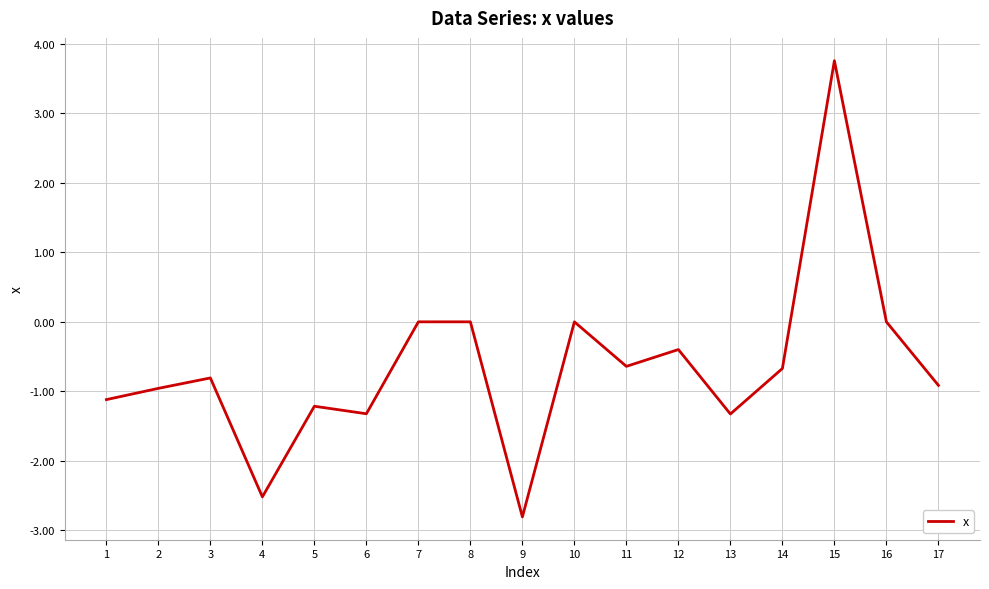

Reading right to left, transcribe all the data shown in this chart.

17=-0.9	16=0.0	15=3.8	14=-0.7	13=-1.3	12=-0.4	11=-0.6	10=0.0	9=-2.8	8=0.0	7=0.0	6=-1.3	5=-1.2	4=-2.5	3=-0.8	2=-1.0	1=-1.1